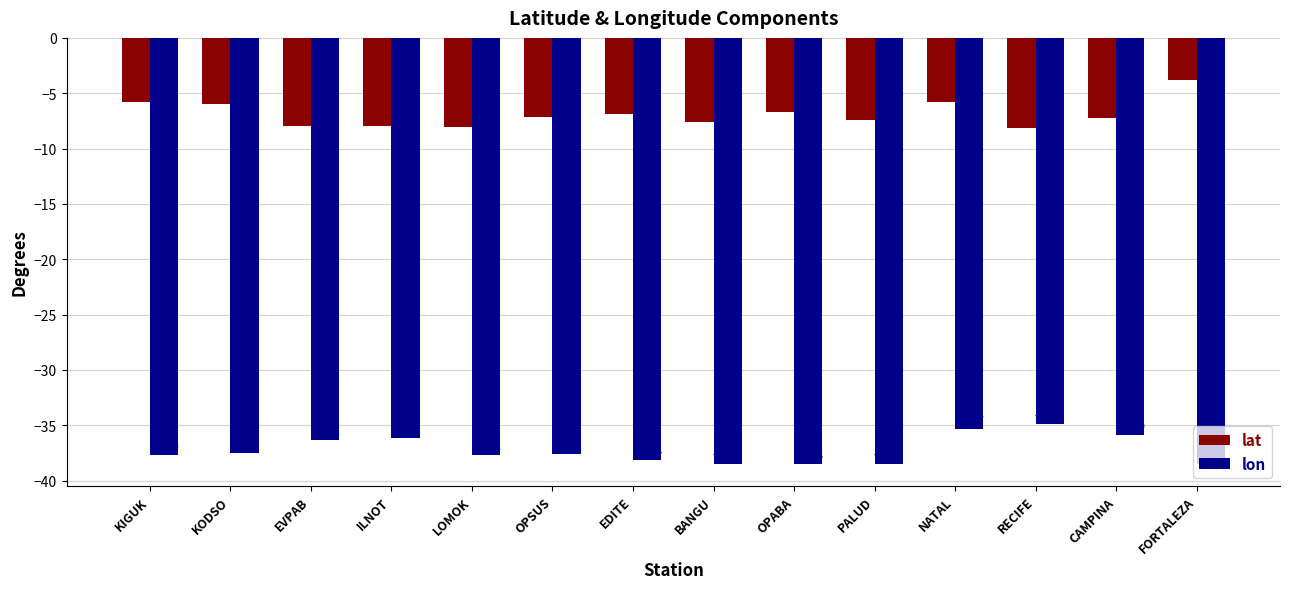

Which series has the widest spread of values?

lat